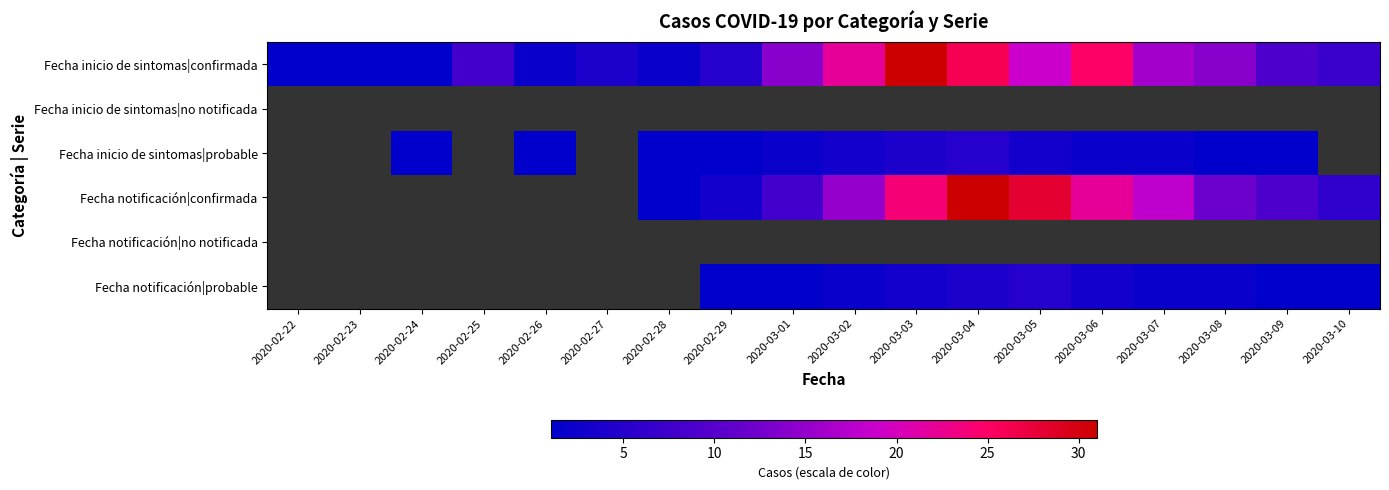

What is the total value across all series at 2020-02-23?

1